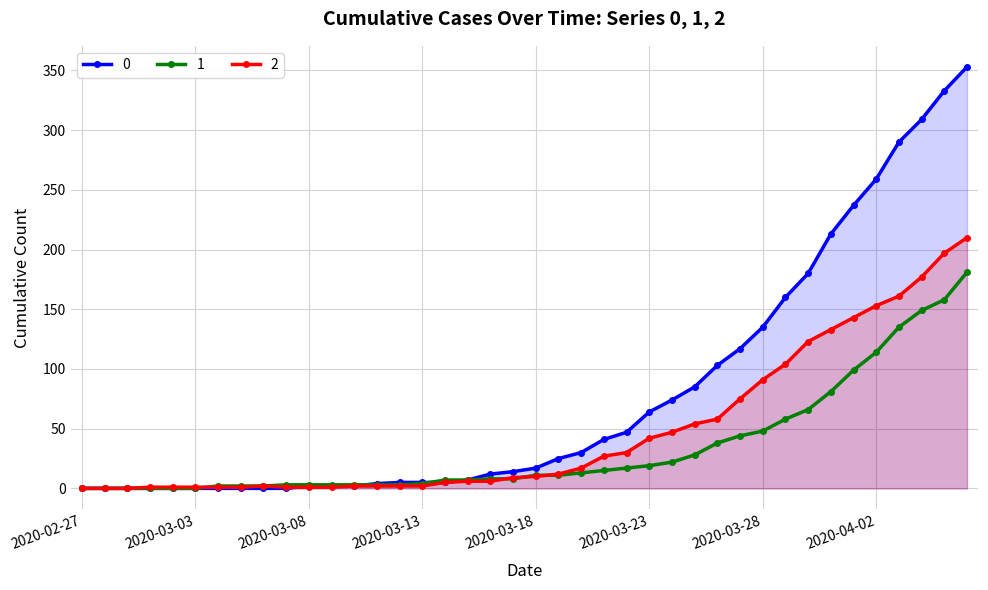

Which category has the lowest value in the 1 series?

2020-02-27